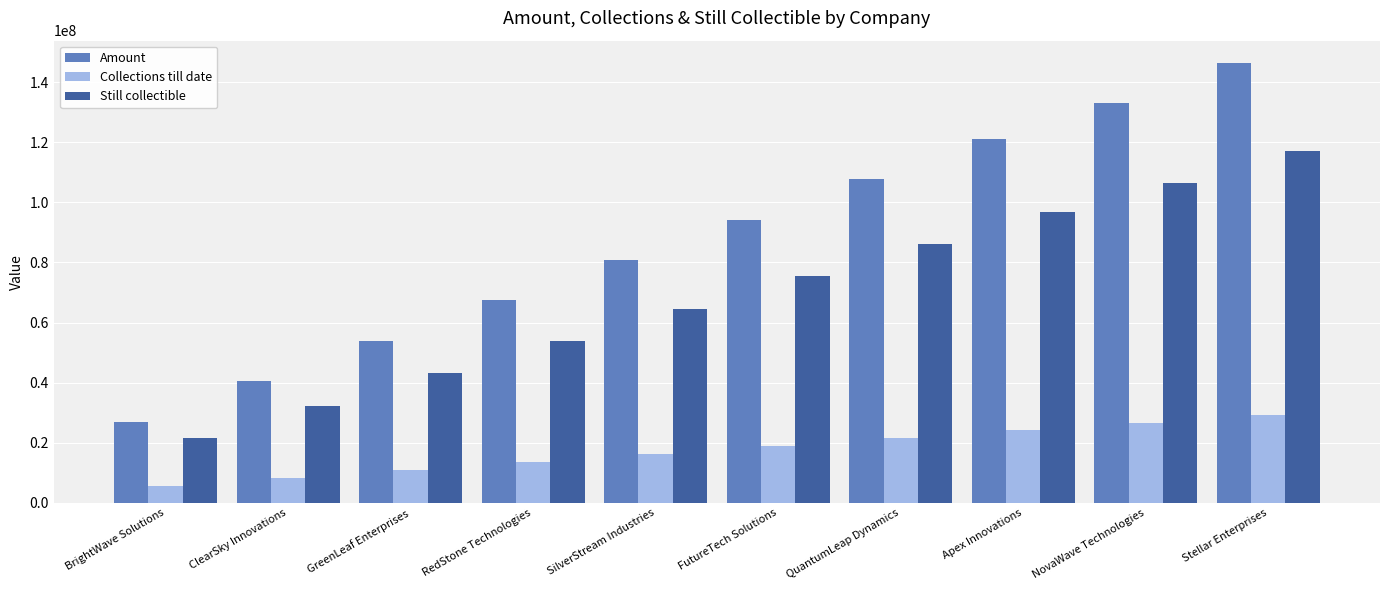

Are the bars horizontal?

No